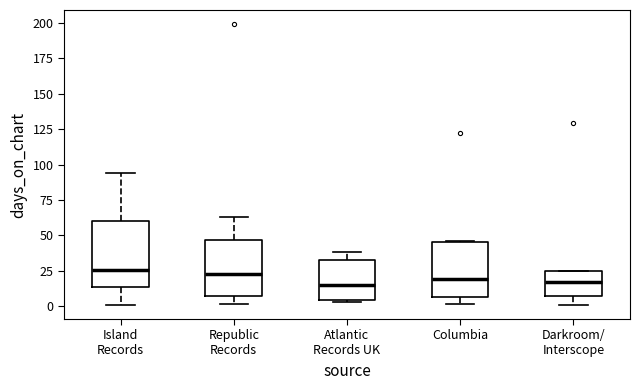

Reading left to right, transcribe this box plot: for each box, give where its median line is, the range the box spans, and where its two whiskers end, as read against the y-axis. The values are not printed on the chart, so give them approximately, as read against the axis.

Island Records: median 25, box 15 to 60, whiskers 0 to 95
Republic Records: median 25, box 5 to 45, whiskers 0 to 65
Atlantic Records UK: median 15, box 5 to 35, whiskers 5 to 40
Columbia: median 20, box 5 to 45, whiskers 0 to 45
Darkroom/ Interscope: median 15, box 5 to 25, whiskers 0 to 25